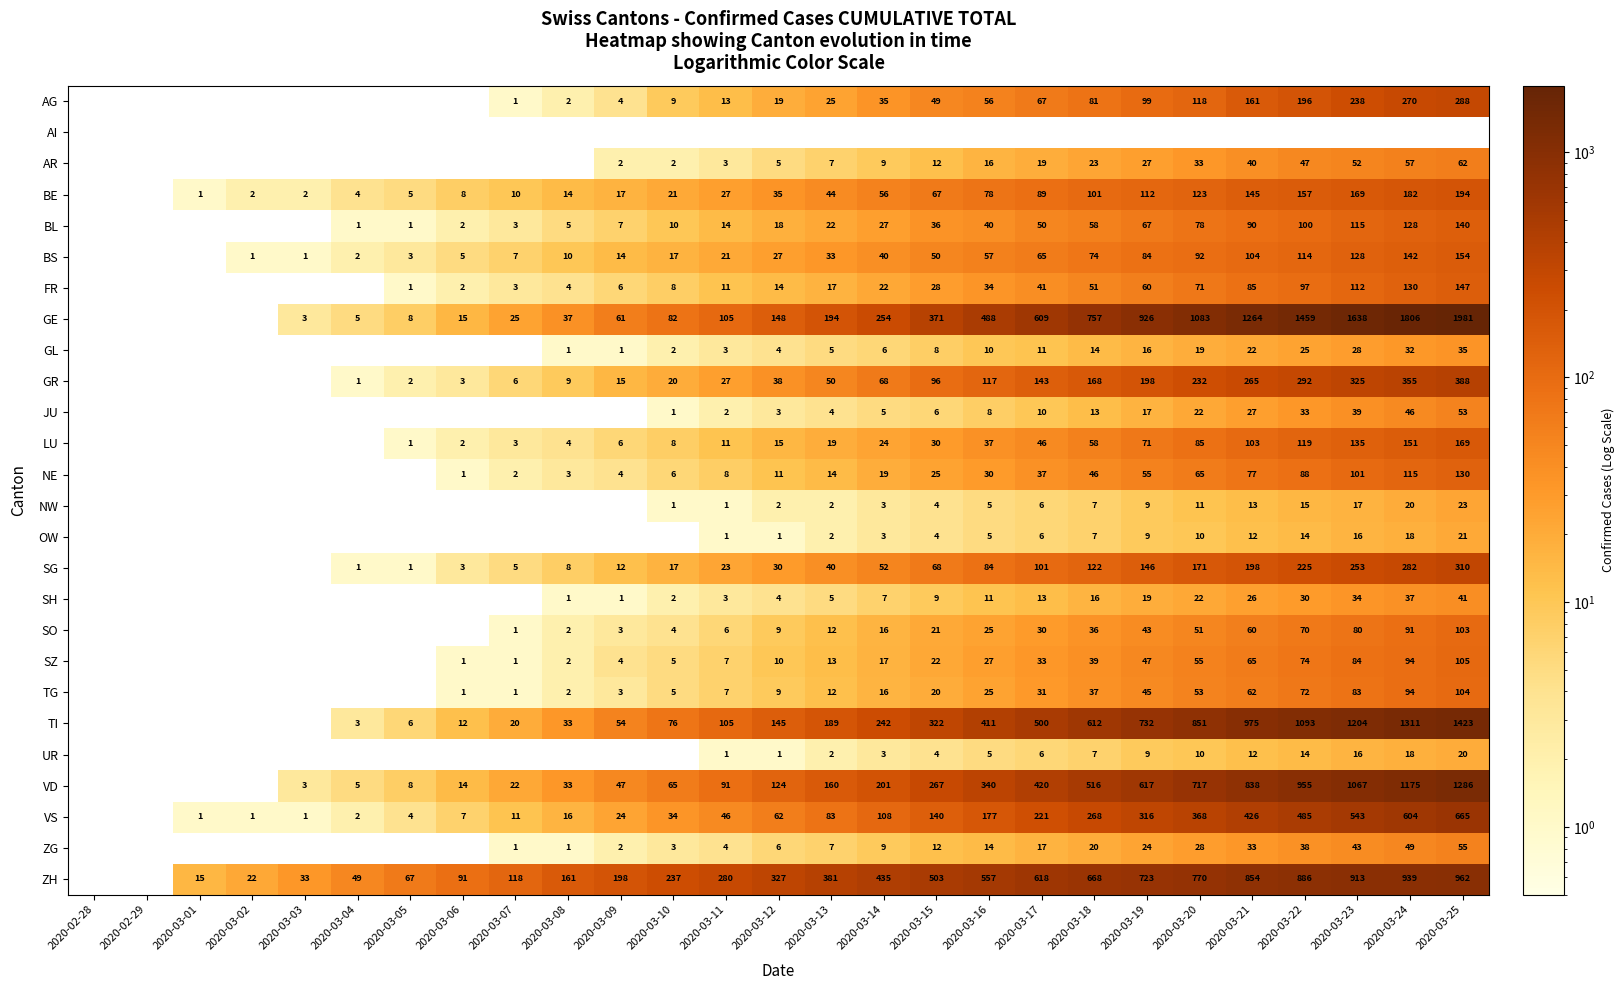

What is the difference between the BS values at 2020-03-23 and 2020-03-02?

127